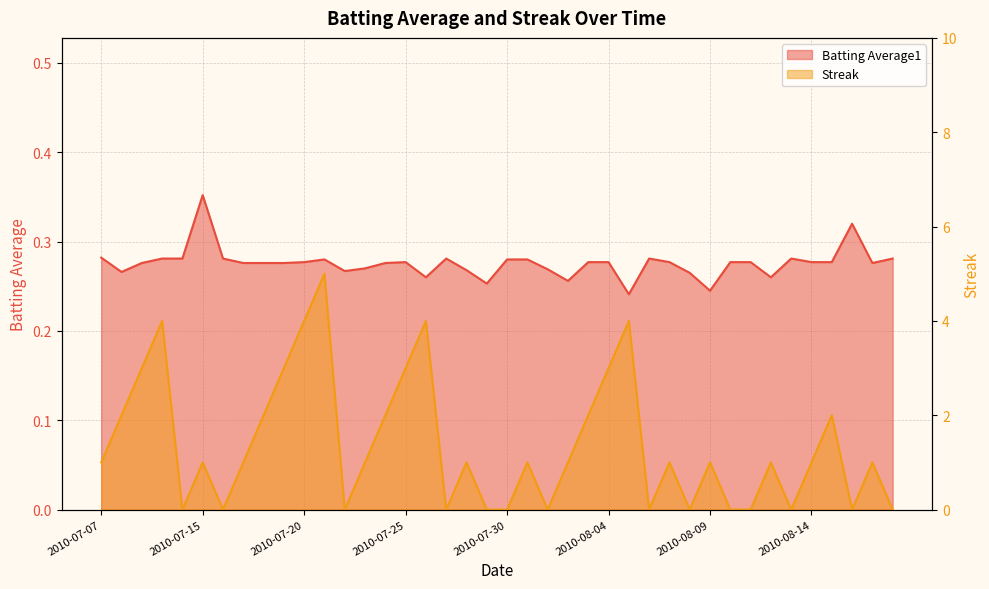

What is the difference between the maximum and minimum values in the Batting Average1 series?

0.1